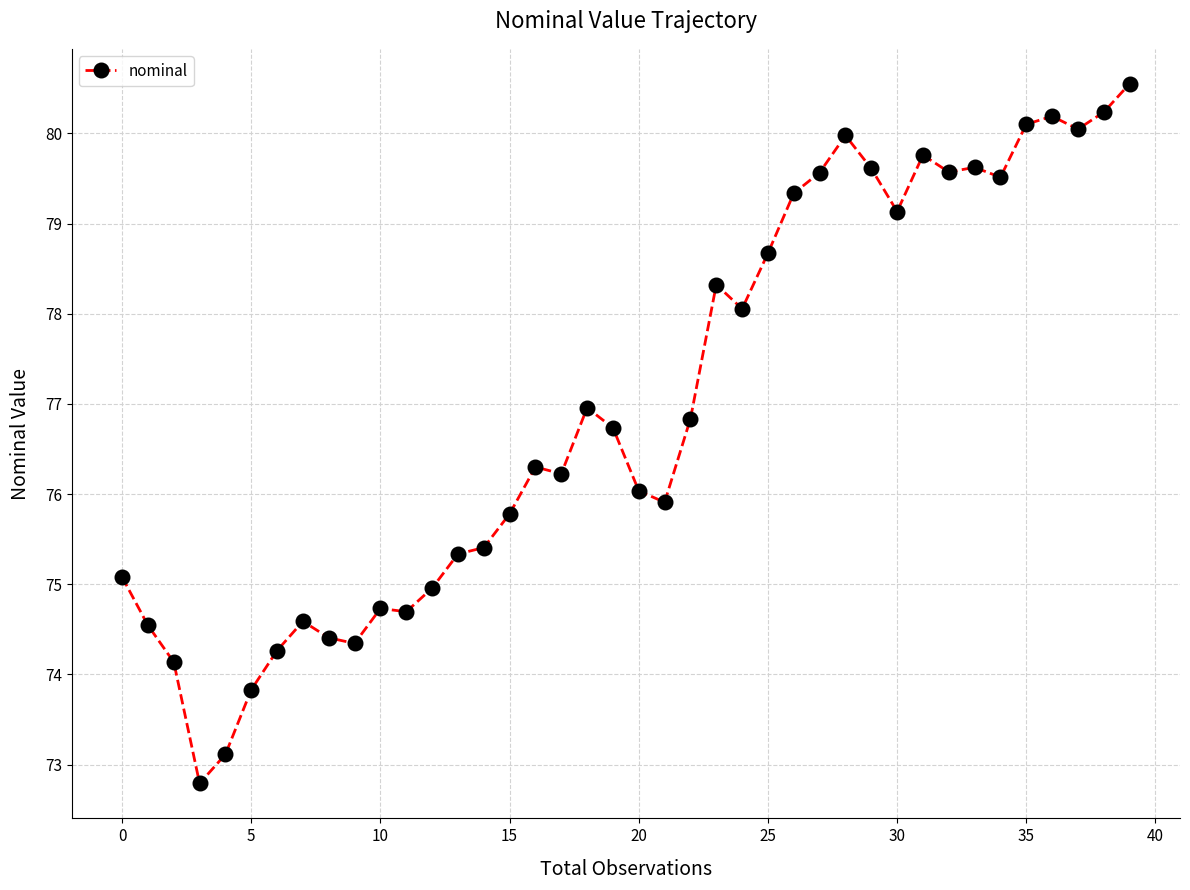

What is the maximum value shown in the chart?

80.5